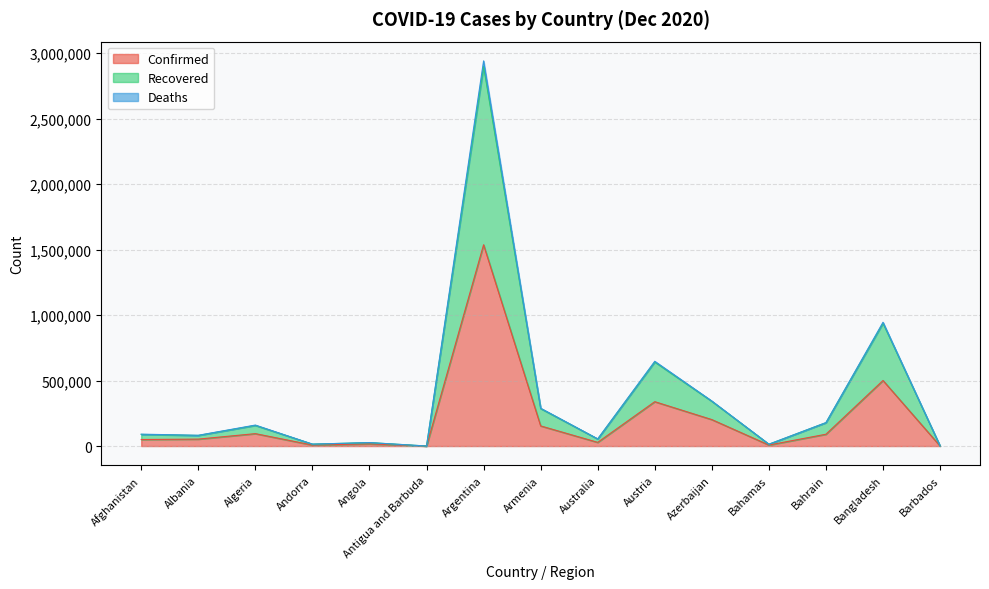

List the labels in order of Recovered value, smallest first.

Antigua and Barbuda, Barbados, Bahamas, Andorra, Angola, Australia, Albania, Afghanistan, Algeria, Bahrain, Armenia, Azerbaijan, Austria, Bangladesh, Argentina